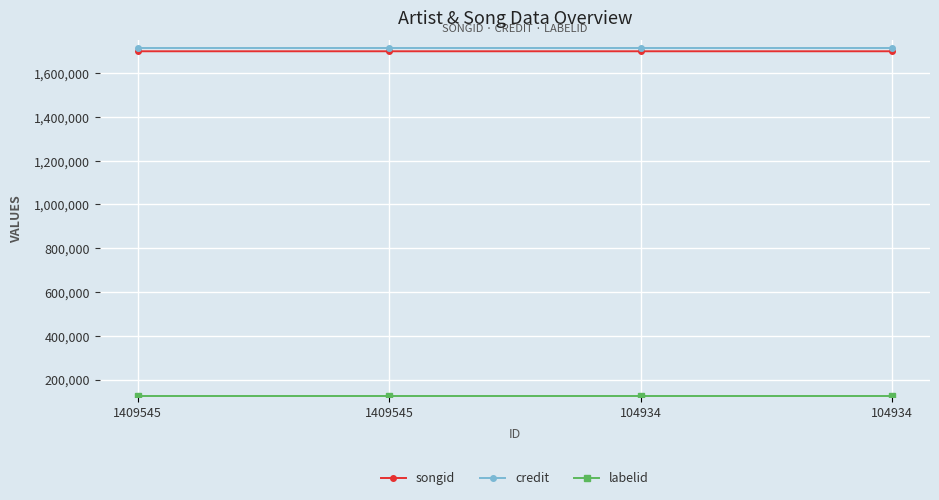

What value does the songid series have at 104934?

1700278